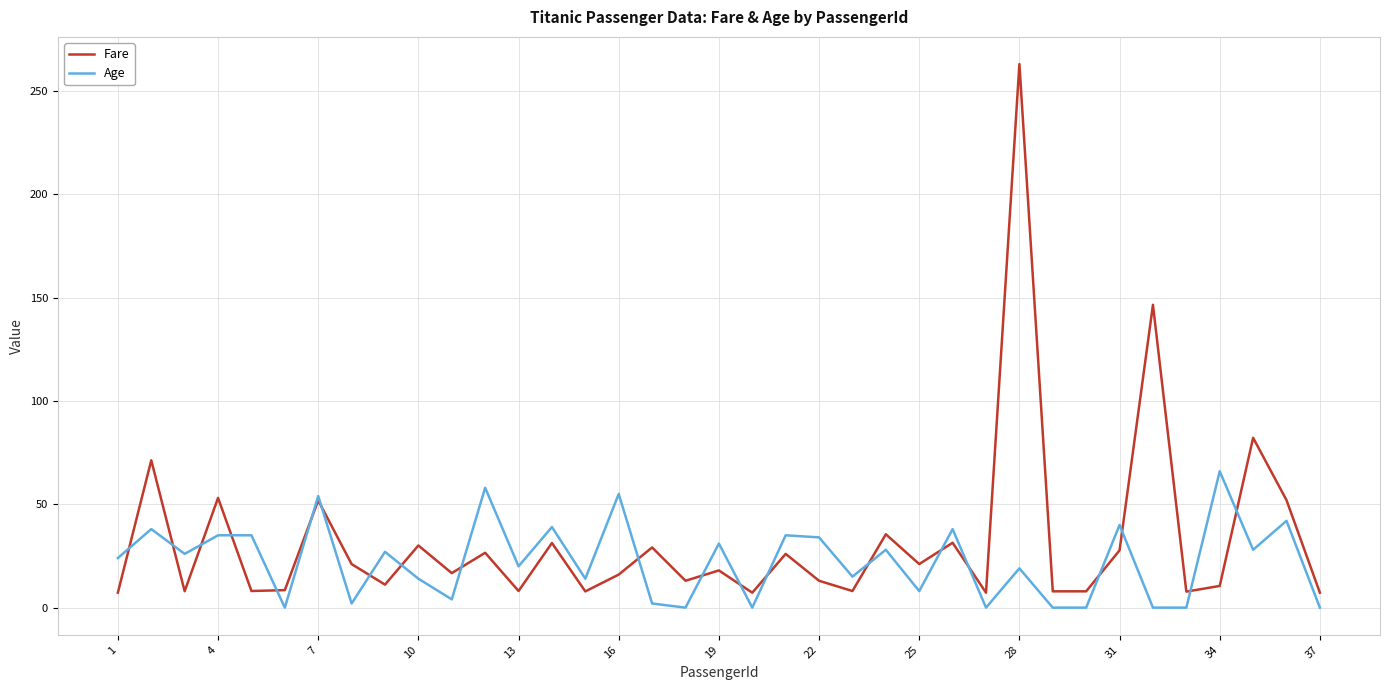

Which series ends up on top after the final intersection of Age and Fare?

Fare